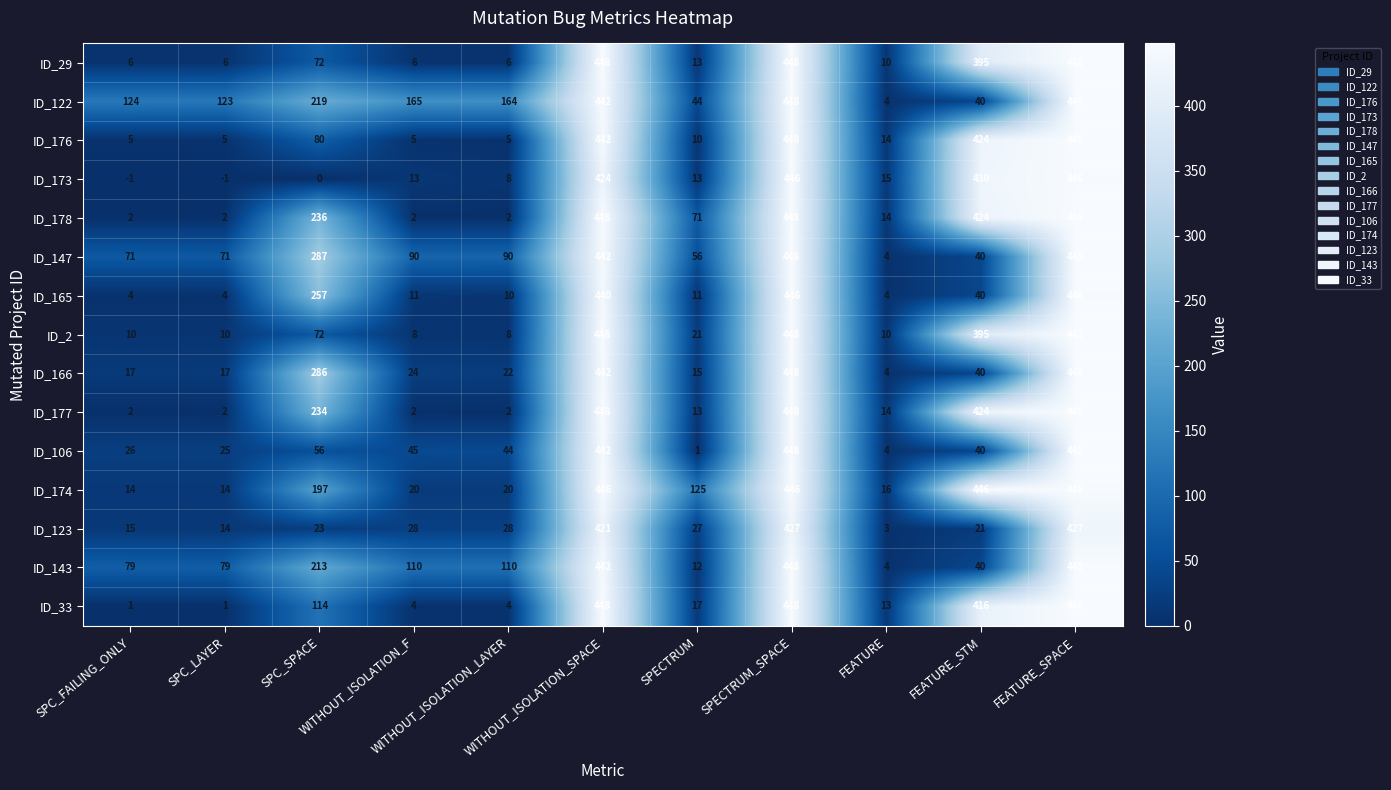

What is the maximum value for ID_147?

448